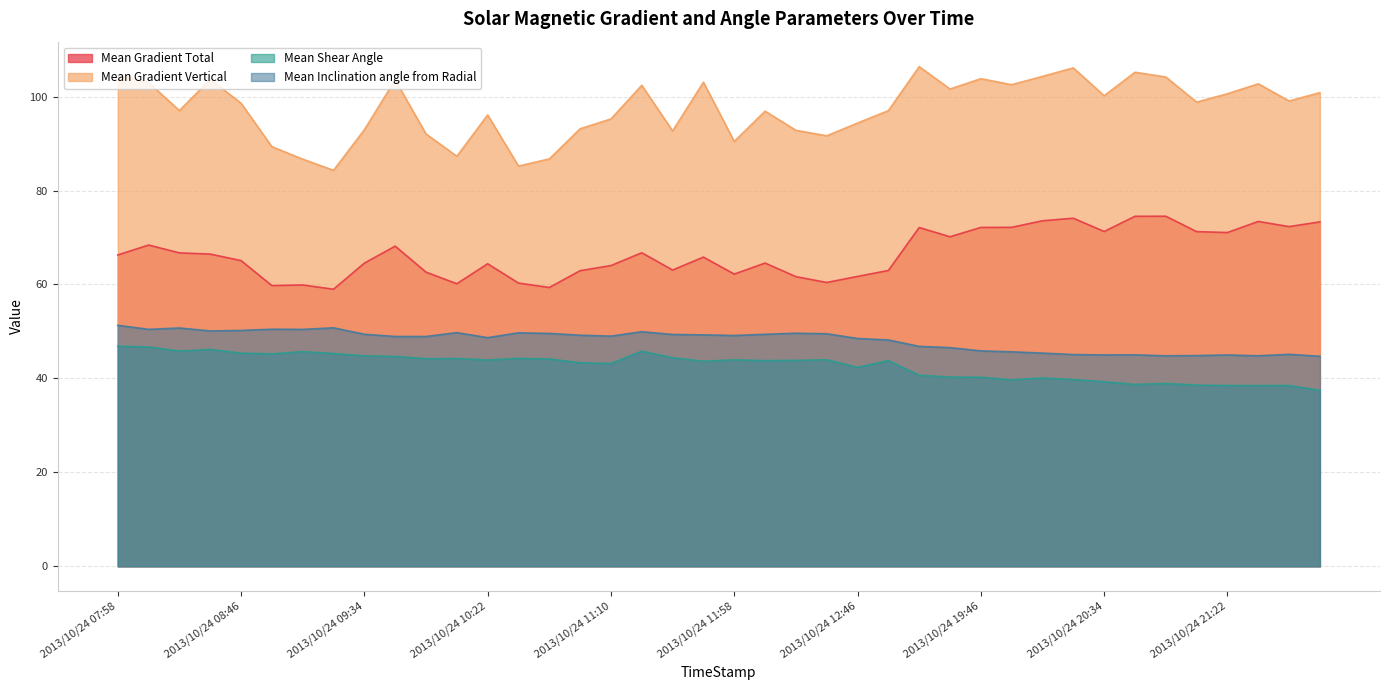

At which label does Mean Shear Angle first exceed 43?

2013/10/24 07:58